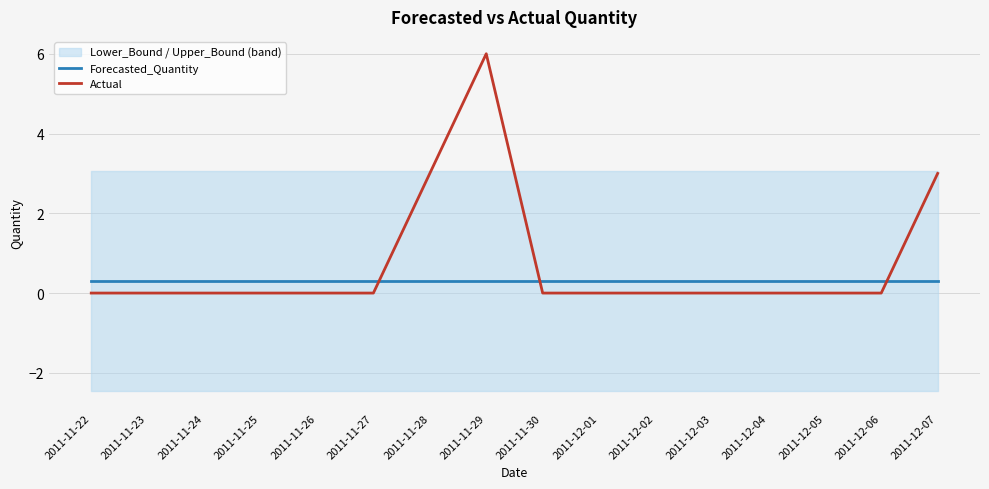

At how many categories does at least one series exceed 0?

16